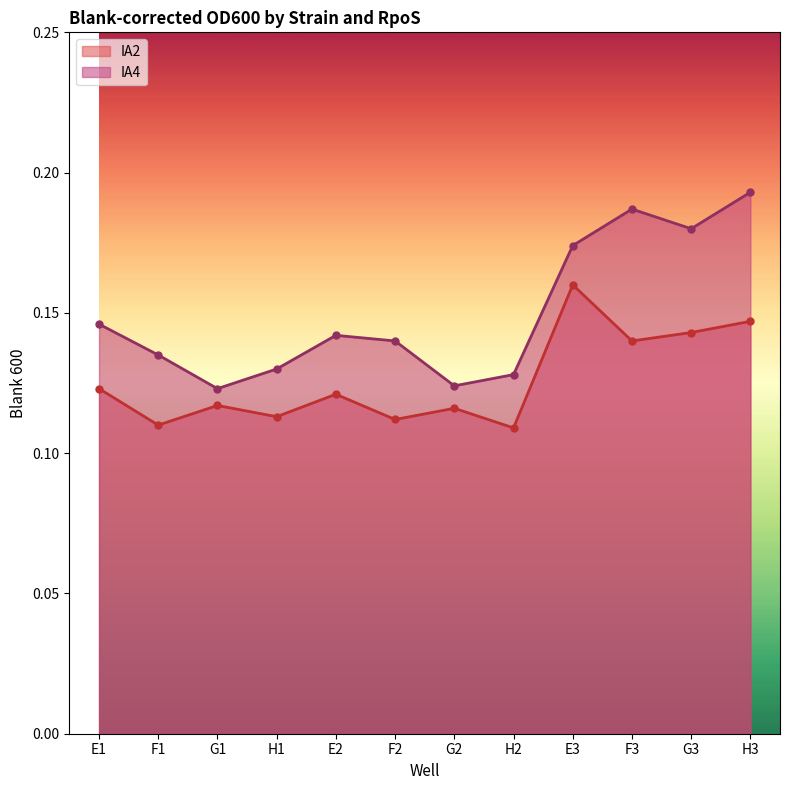

Rank the series by their maximum value, from lowest to highest.

IA2, IA4